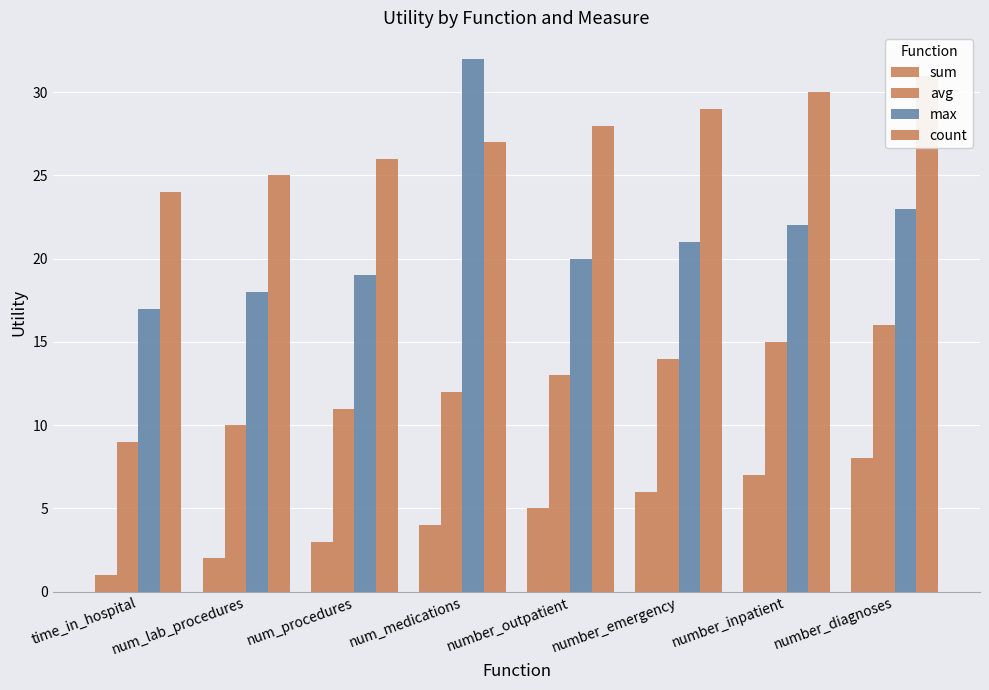

What is the value of the avg bar at the 1st from the left?

9